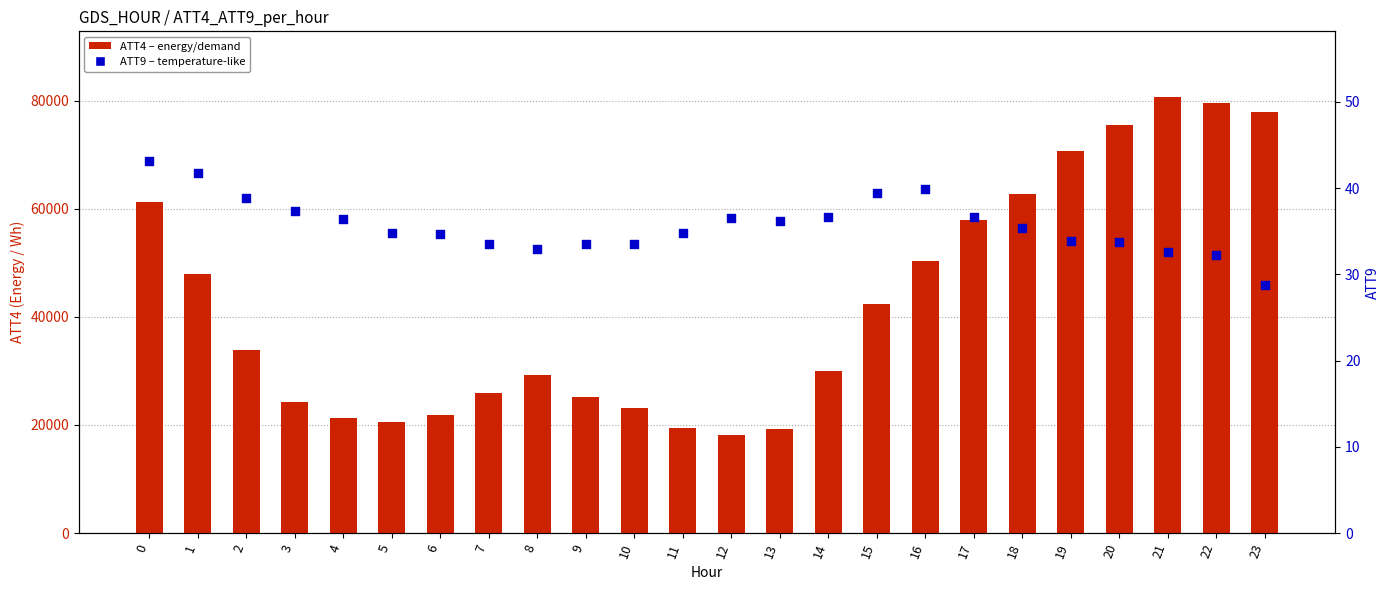

Which series has the widest spread of Y values?

ATT4 (energy)